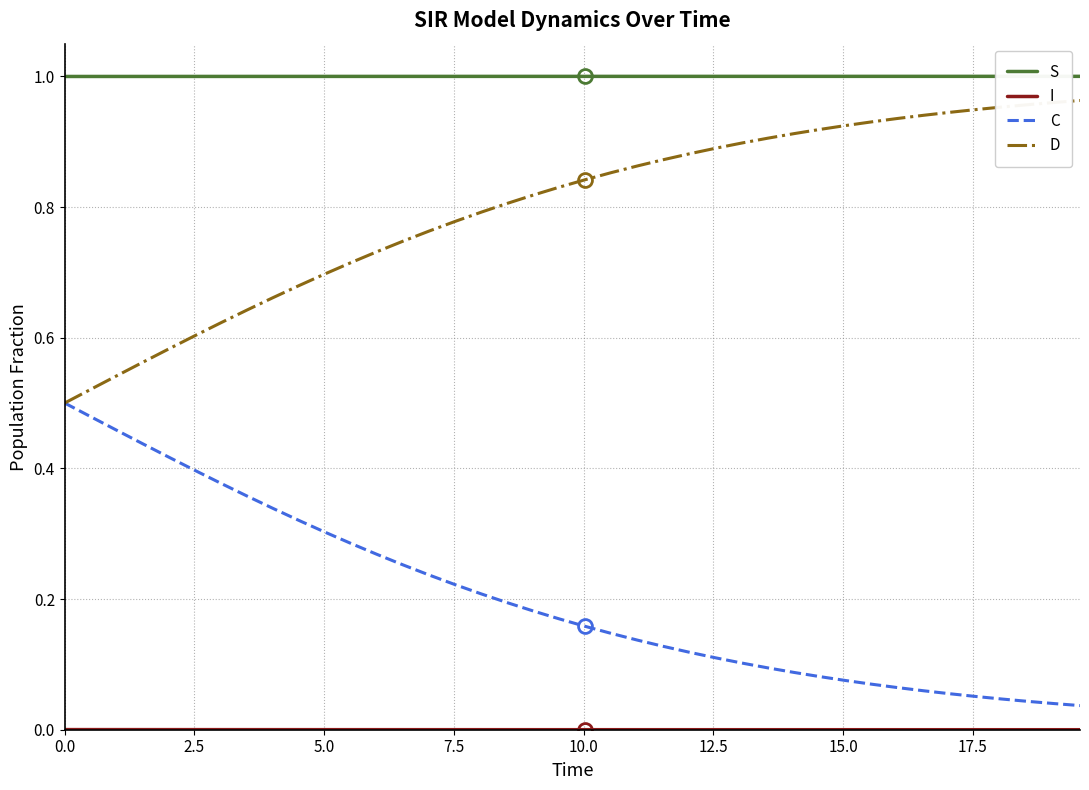

True or false: I has more than 2 points higher than both neighbors.

False